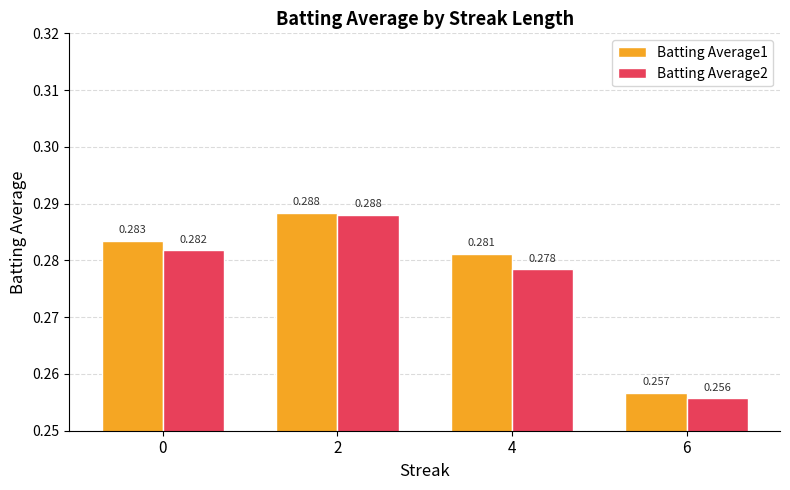

At which category is the sum across all series the highest?

2